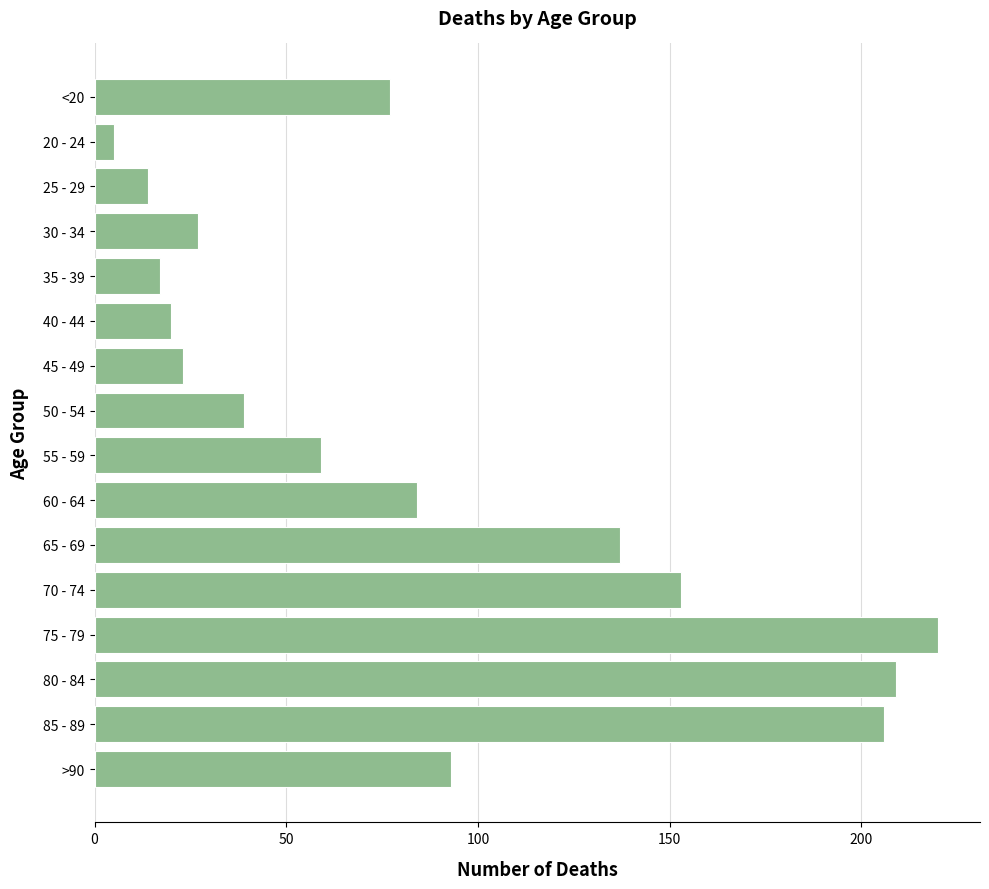

What is the sum of all values?

1383